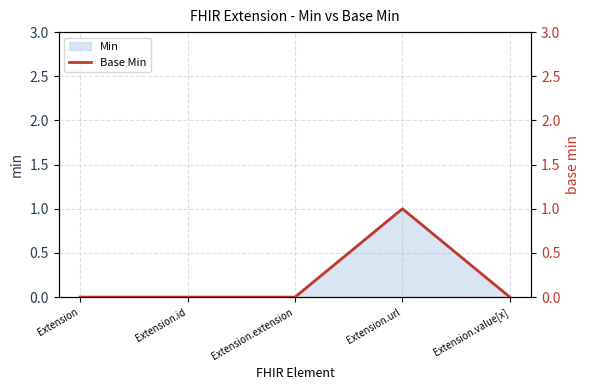

At which category does the chart reach its minimum across all series?

Extension